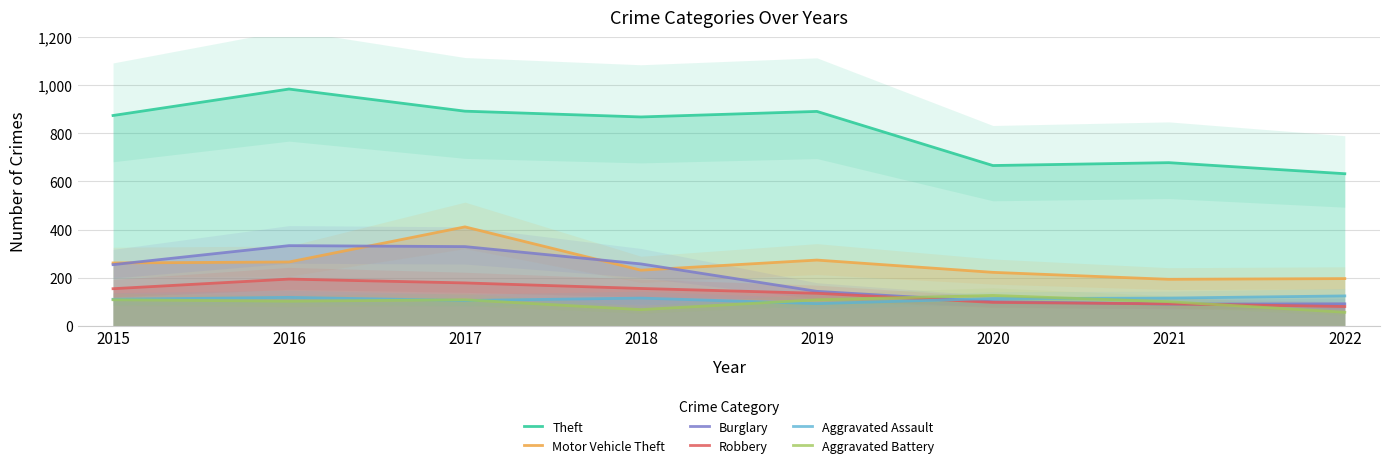

At which label does Robbery reach its peak?

2016